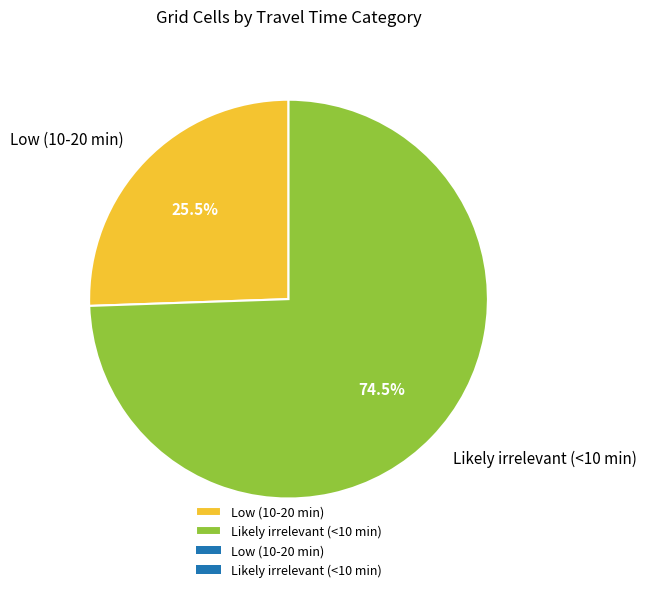

Combined, what portion of the pie is Low (10-20 min) and Likely irrelevant (<10 min)?

100.0%